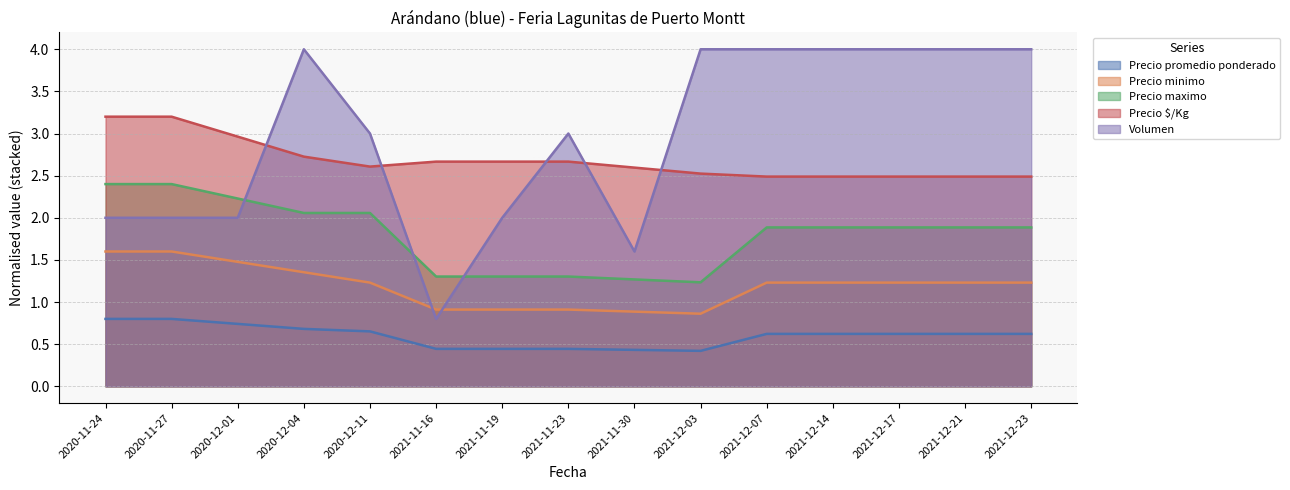

What is the total value across all series at 2020-12-11?

9.5